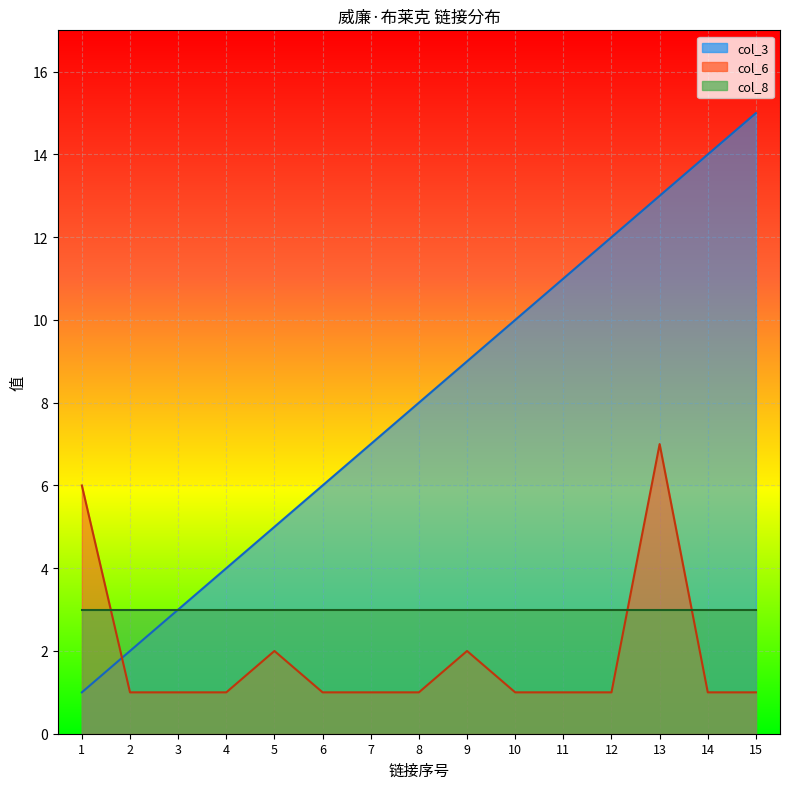

What is the approximate value of col_6 at 12?

1